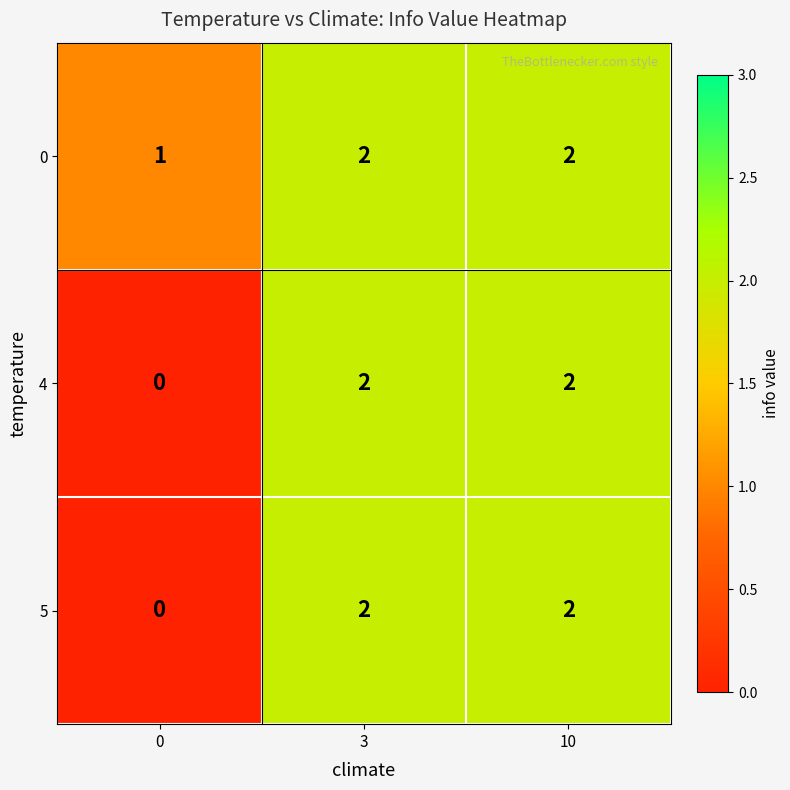

Reading right to left, extract all data points from this chart.

0: 2	2	1
4: 2	2	0
5: 2	2	0